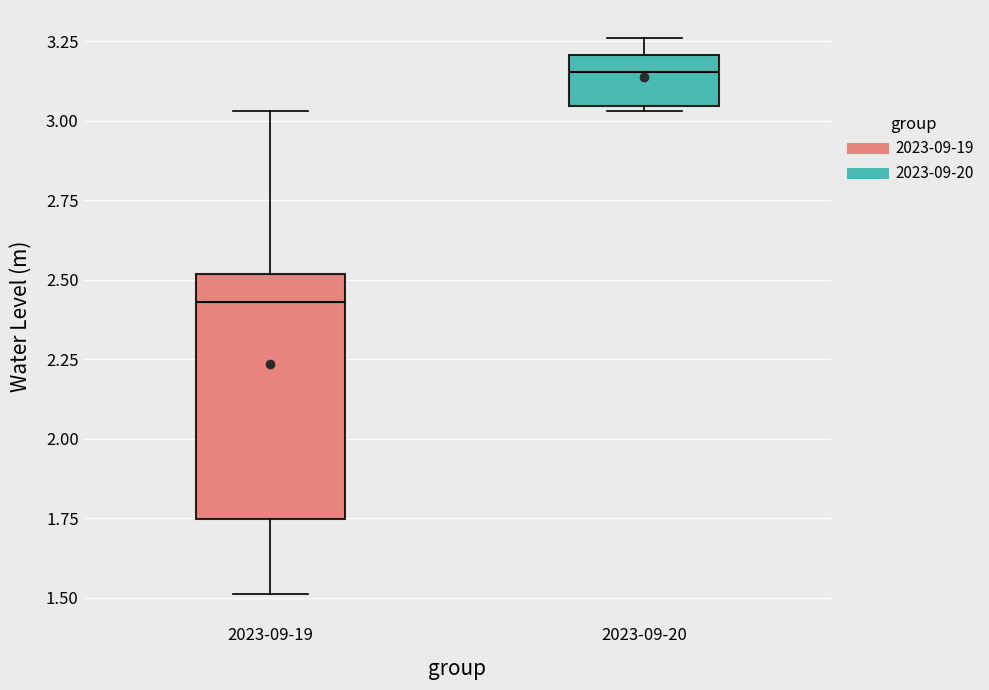

Which box is the tallest, from its lower edge to its upper edge?

2023-09-19